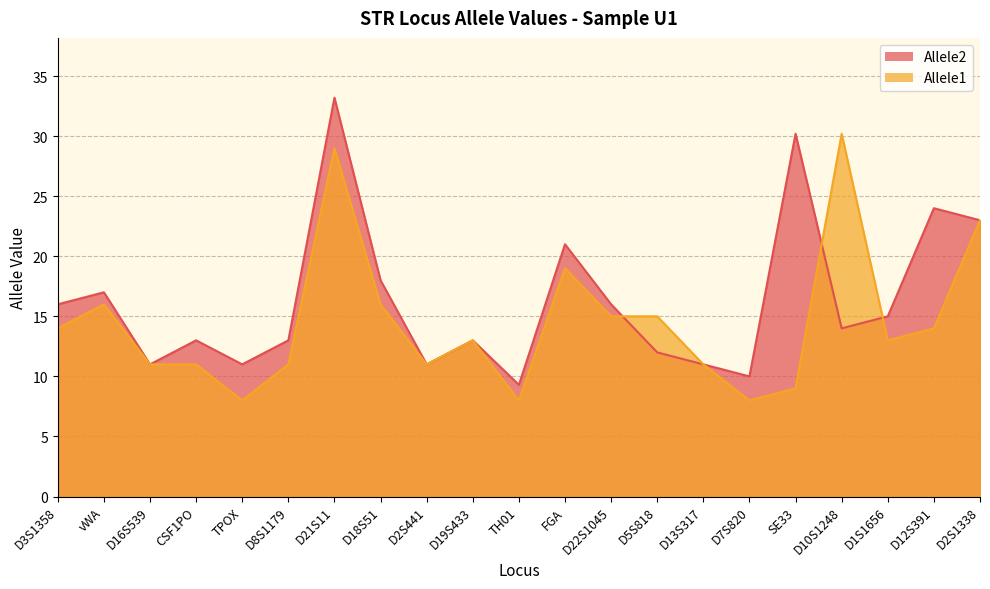

At D2S1338, list the series in order from smallest to largest.

Allele1, Allele2